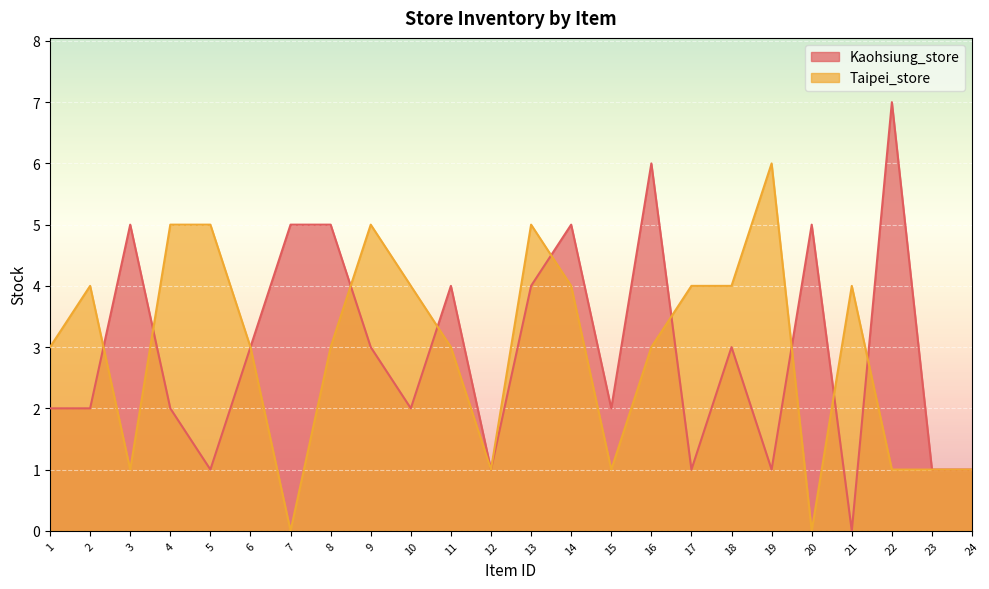

What is the sum of all Kaohsiung_store values?

71